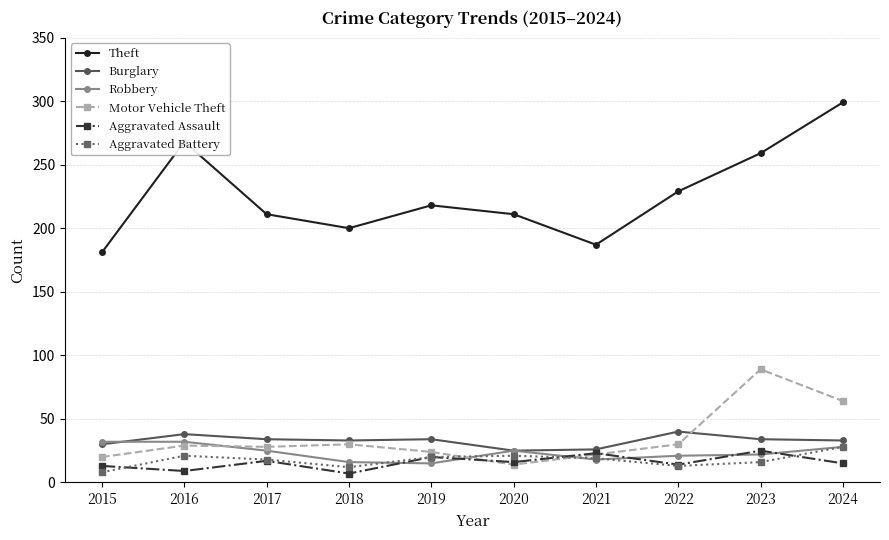

What is the total value across all series at 2018?

298